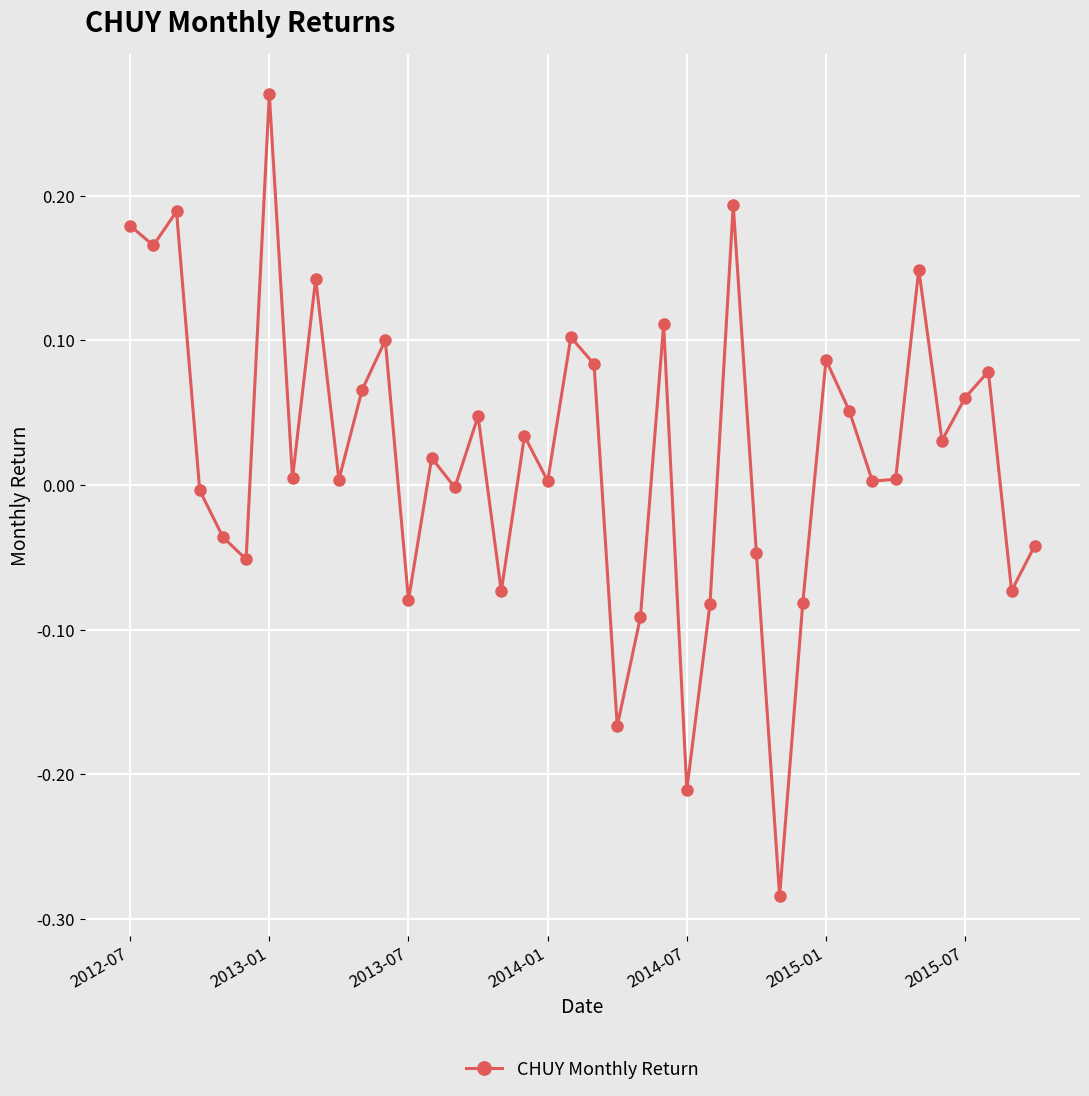

True or false: the data has more than 2 interior local peaks.

True